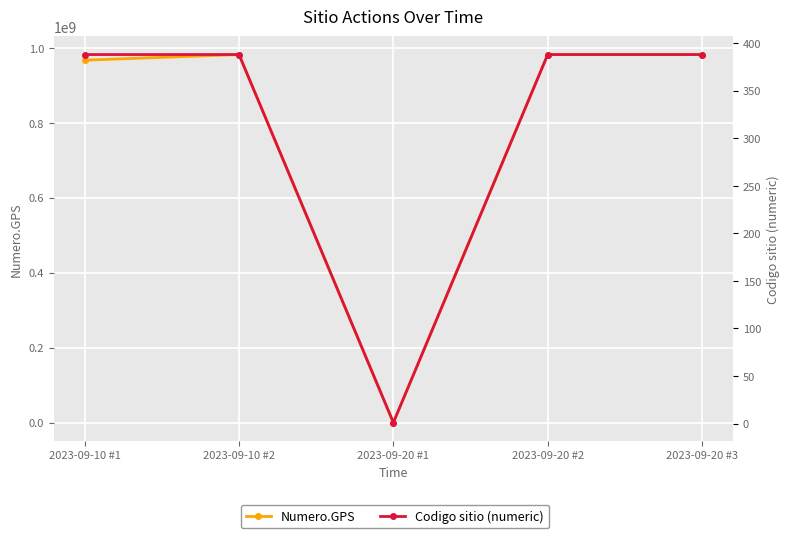

How many data points in Numero.GPS are less than 982152349?

2